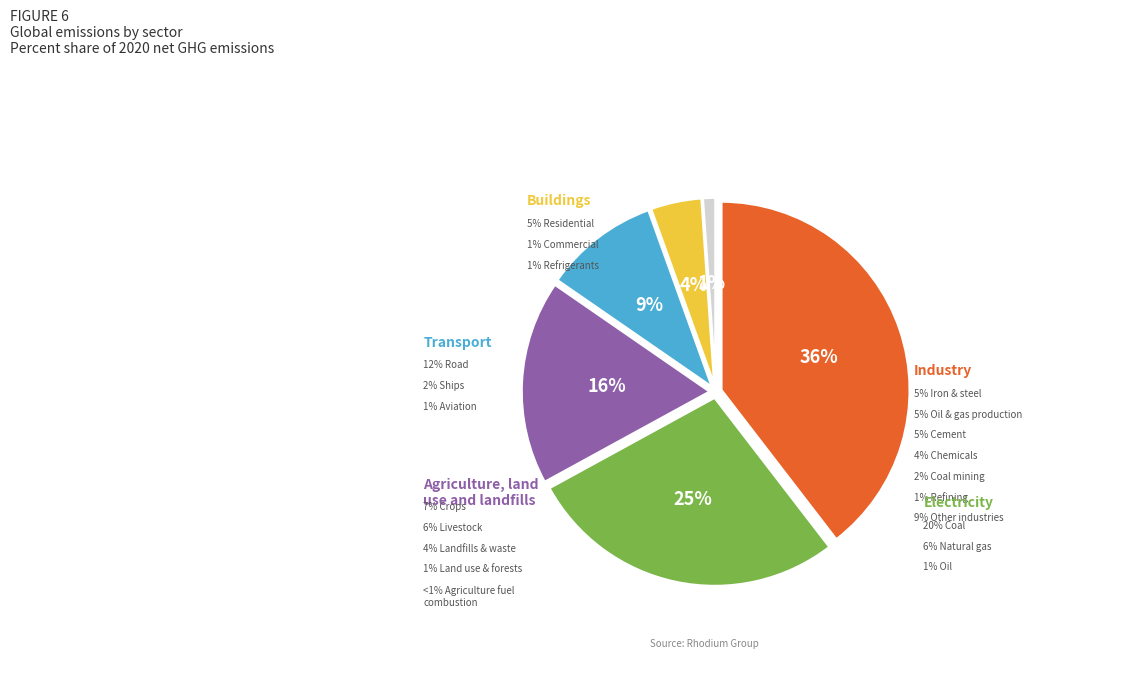

Is it true that 6 is 1% of the pie?

True